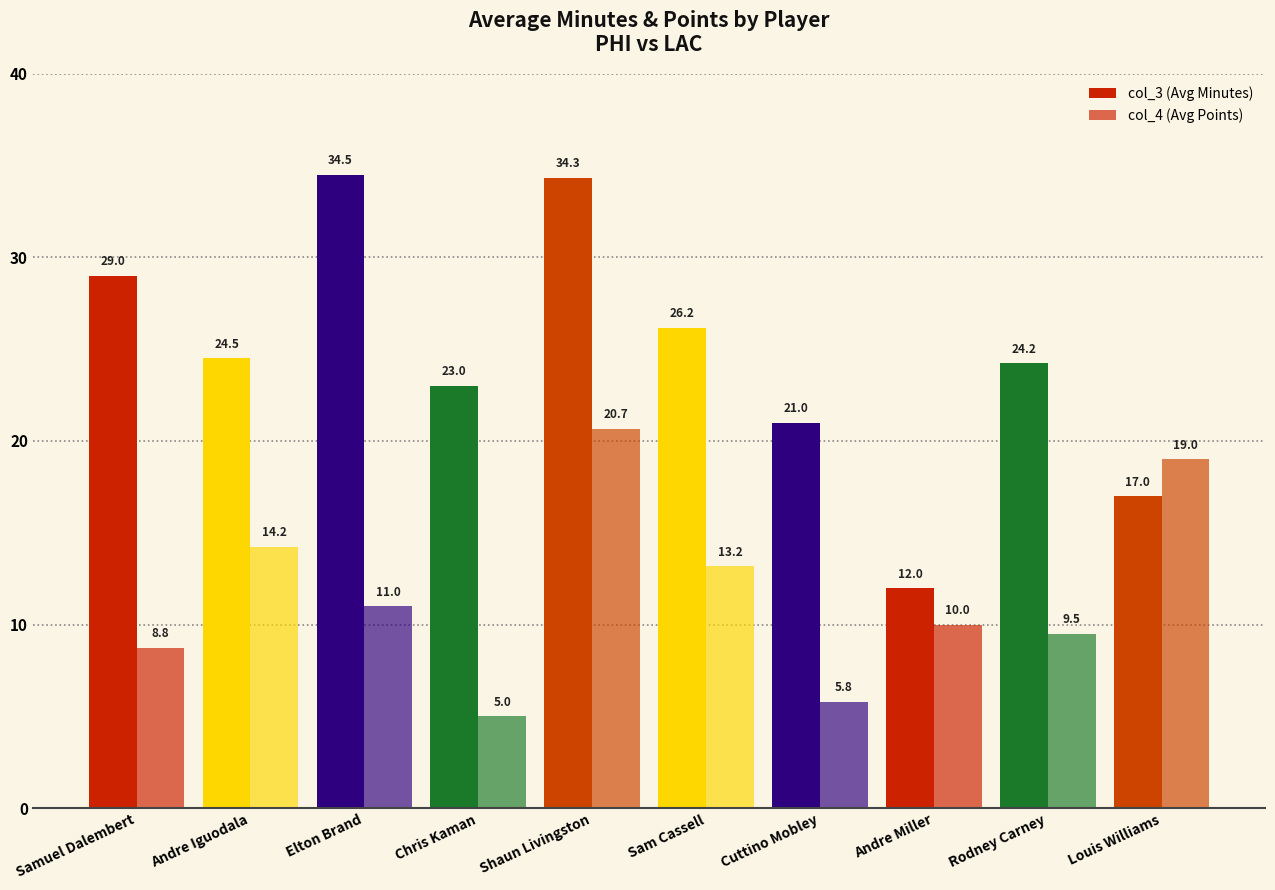

How many bars are there in total?

20